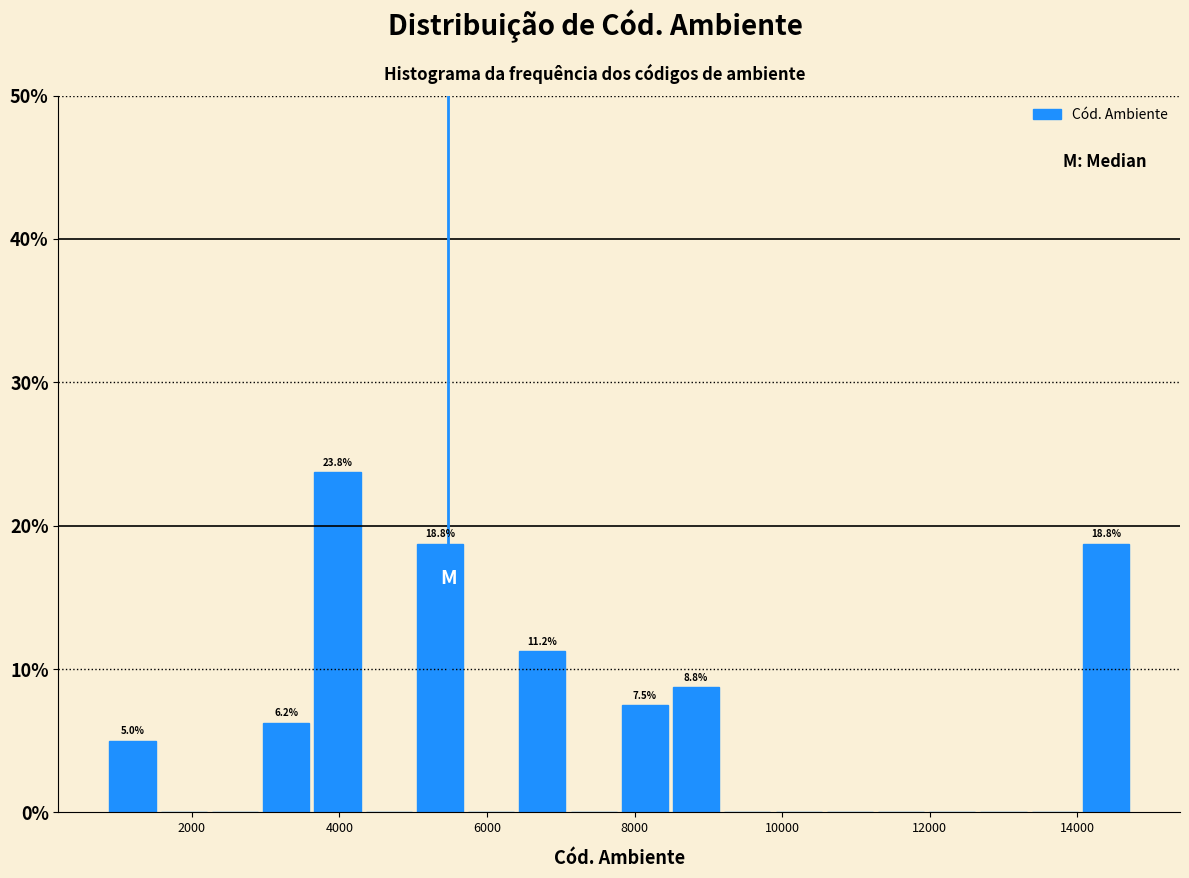

Around what value on the x-axis is the tallest bar? Give the approximate position of its centre, as read against the axis.

4000